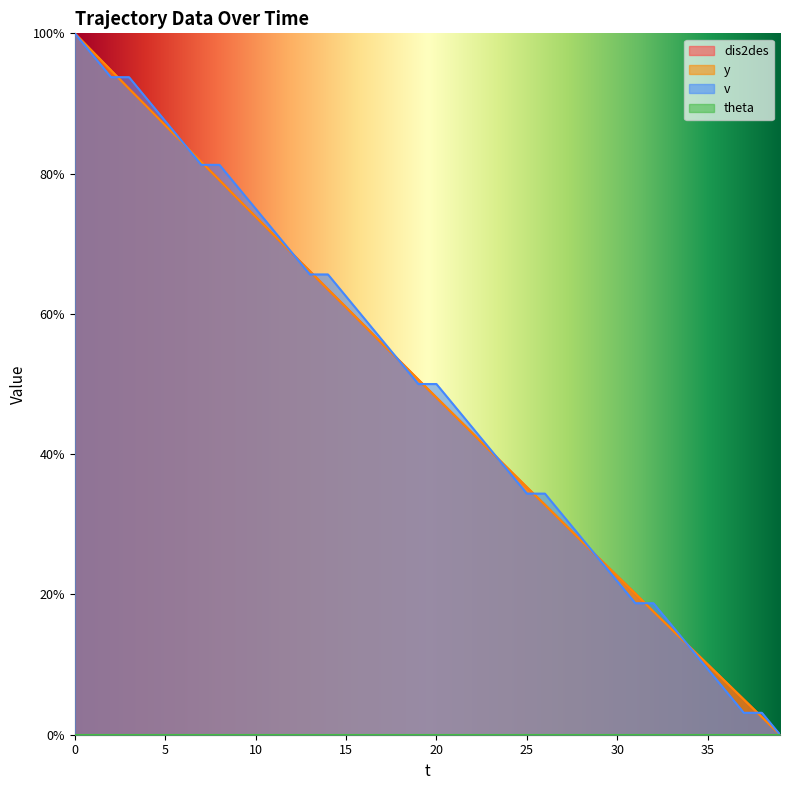

What value does the v series have at 37?

3.1